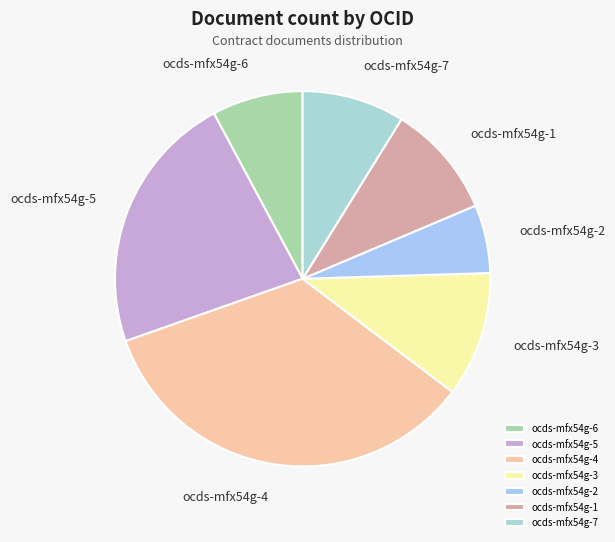

Does ocds-mfx54g-4 represent more than half of the total?

No